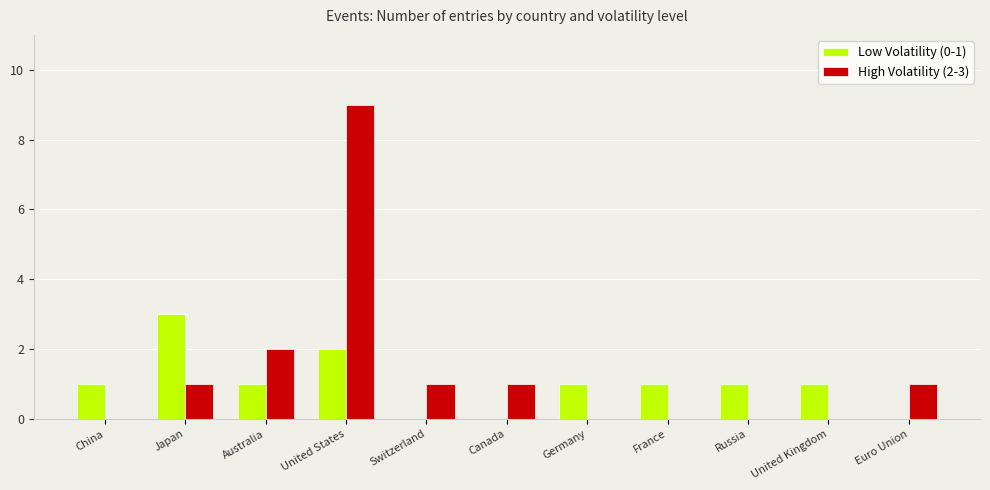

The value of Low Volatility (0-1) at Euro Union is 0. True or false?

True